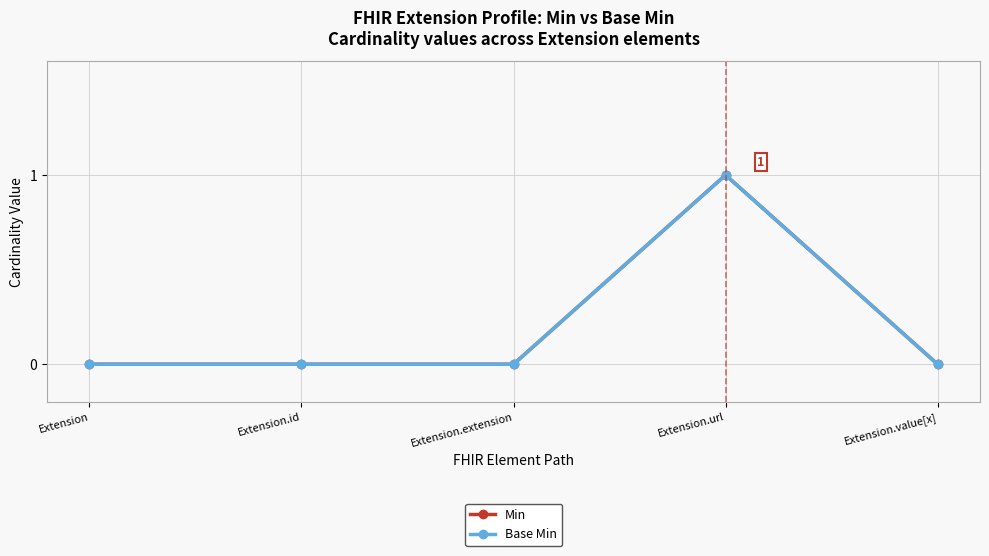

At which category does Min reach its first local peak?

Extension.url